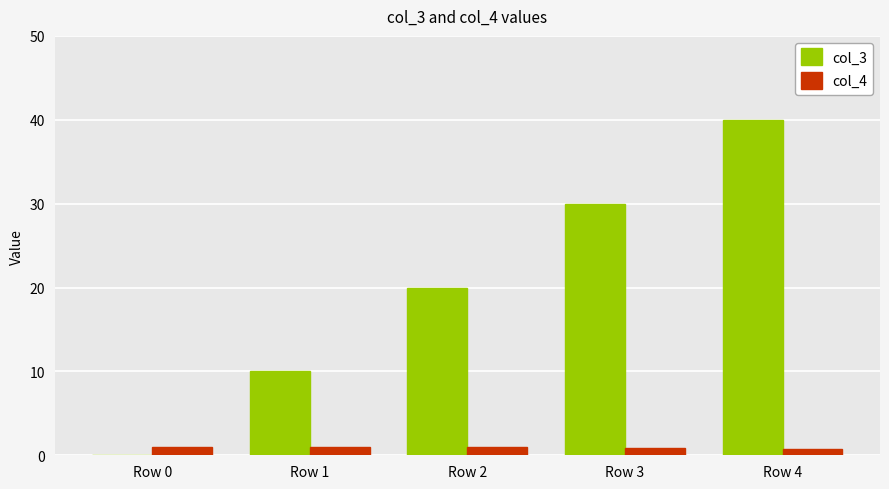

Is it true that col_4 equals 1.0 at Row 0?

True